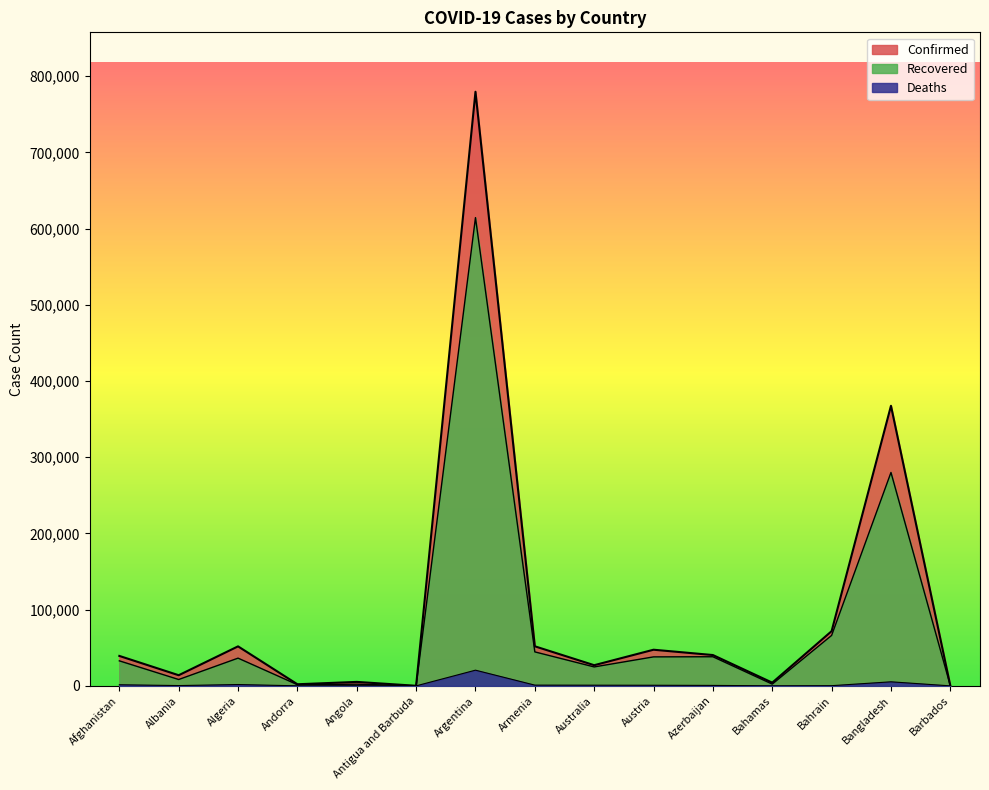

Does the chart display data point markers on the line(s)?

No